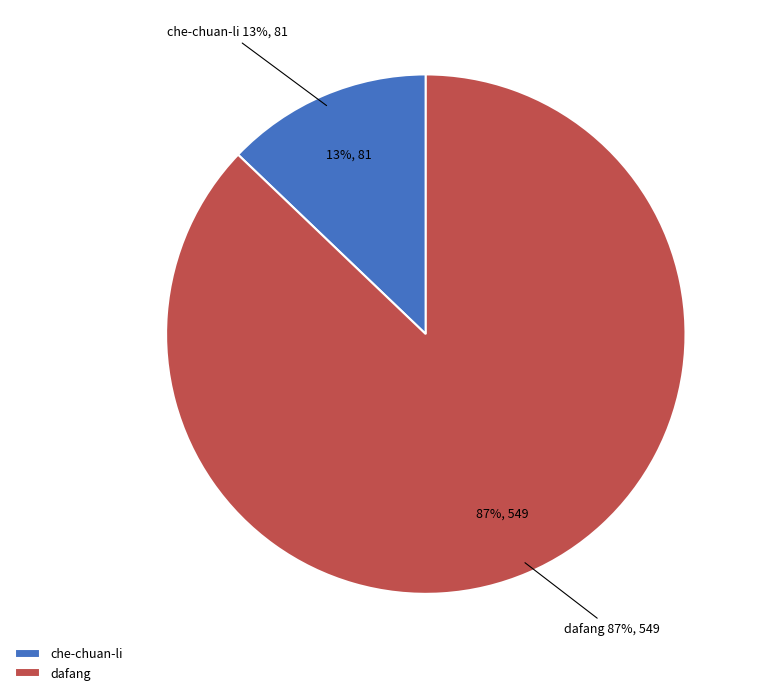

Rank the categories by value from lowest to highest.

che-chuan-li, dafang